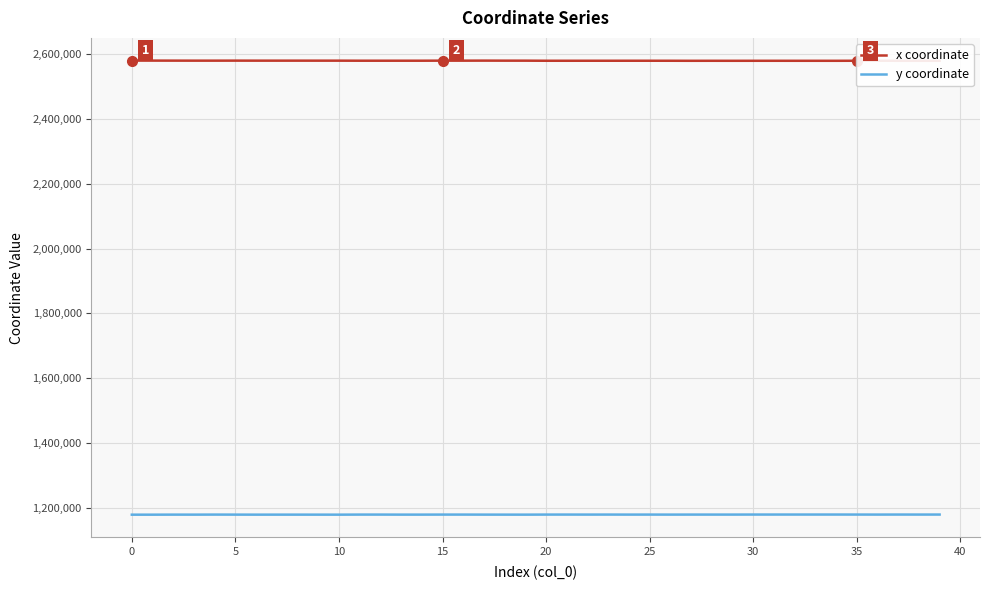

What is the maximum value for x coordinate?

2579401.6